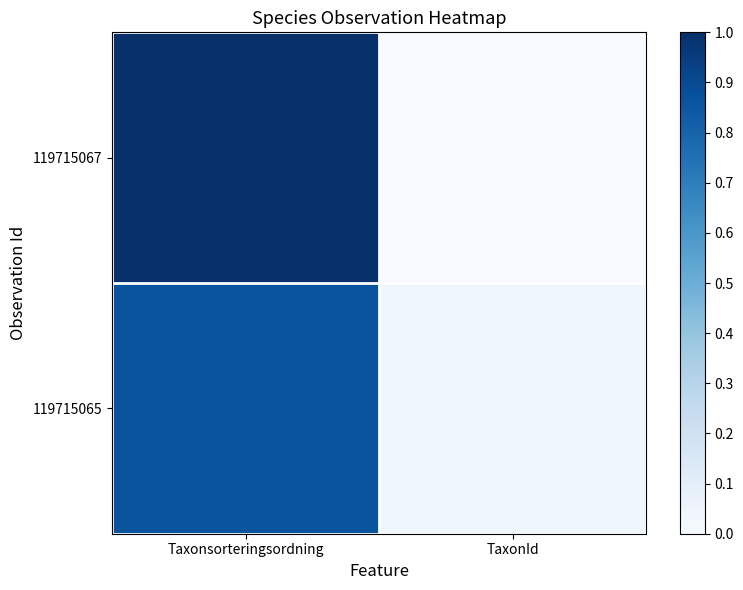

At which category is the sum across all series the highest?

Taxonsorteringsordning